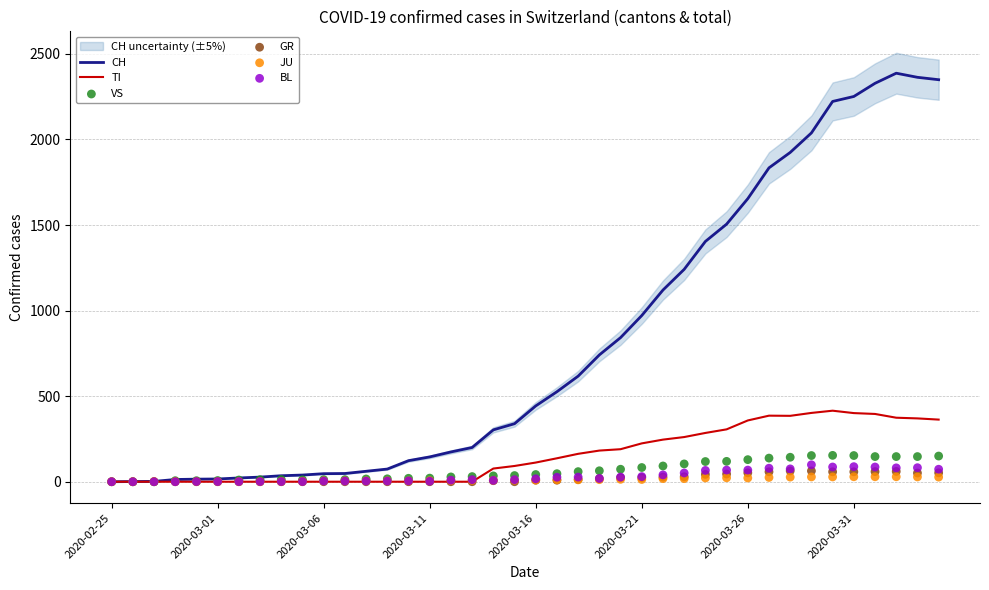

Which series has the largest total across all categories?

CH